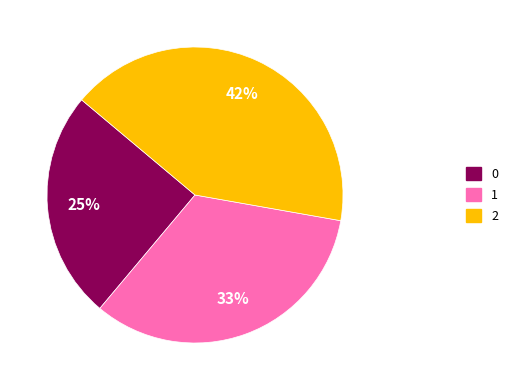

Does 2 represent more than half of the total?

No